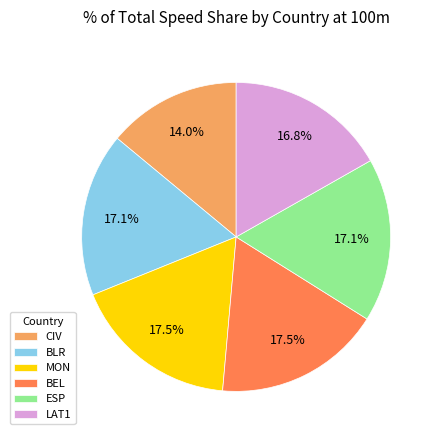

Which slice is the smallest?

CIV